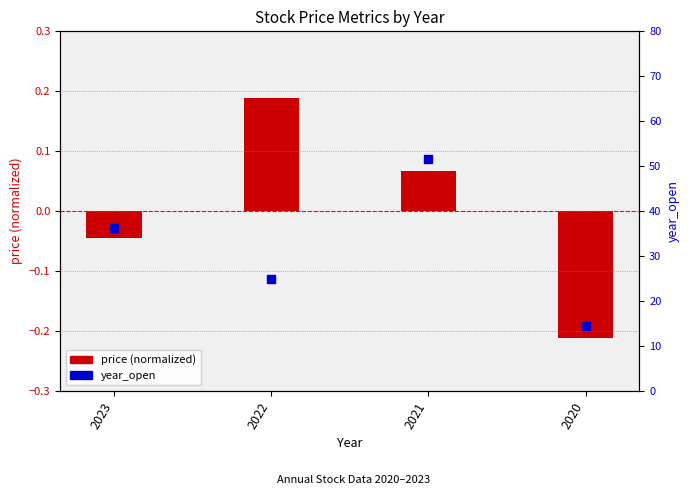

What is the change in value from 2023 to 2021?

+15.4